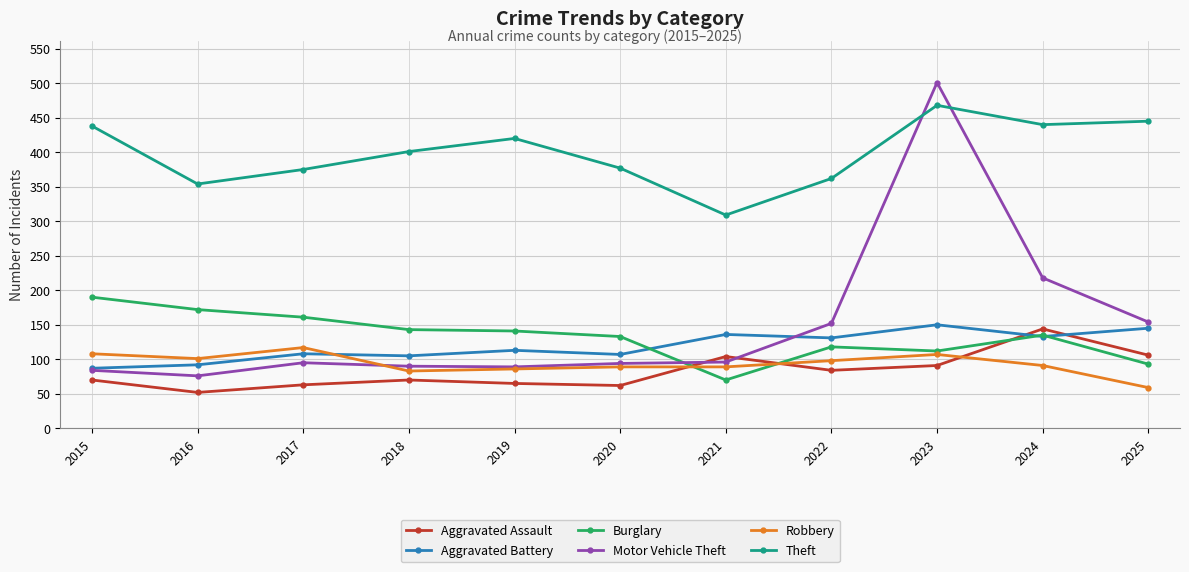

The value of Theft at 2020 is 602. True or false?

False